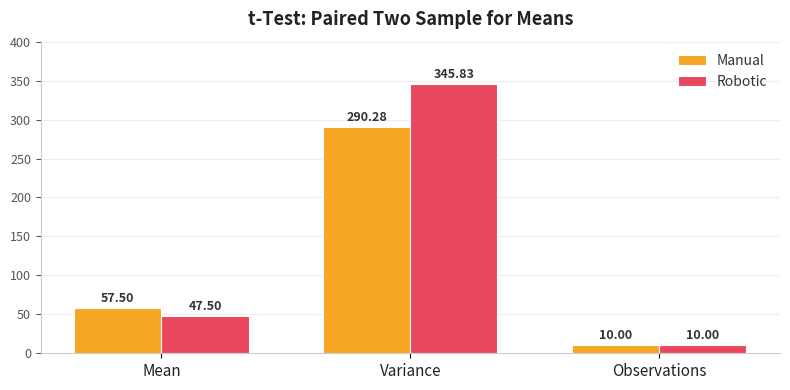

Between Mean and Observations, which series saw the biggest shift?

Manual